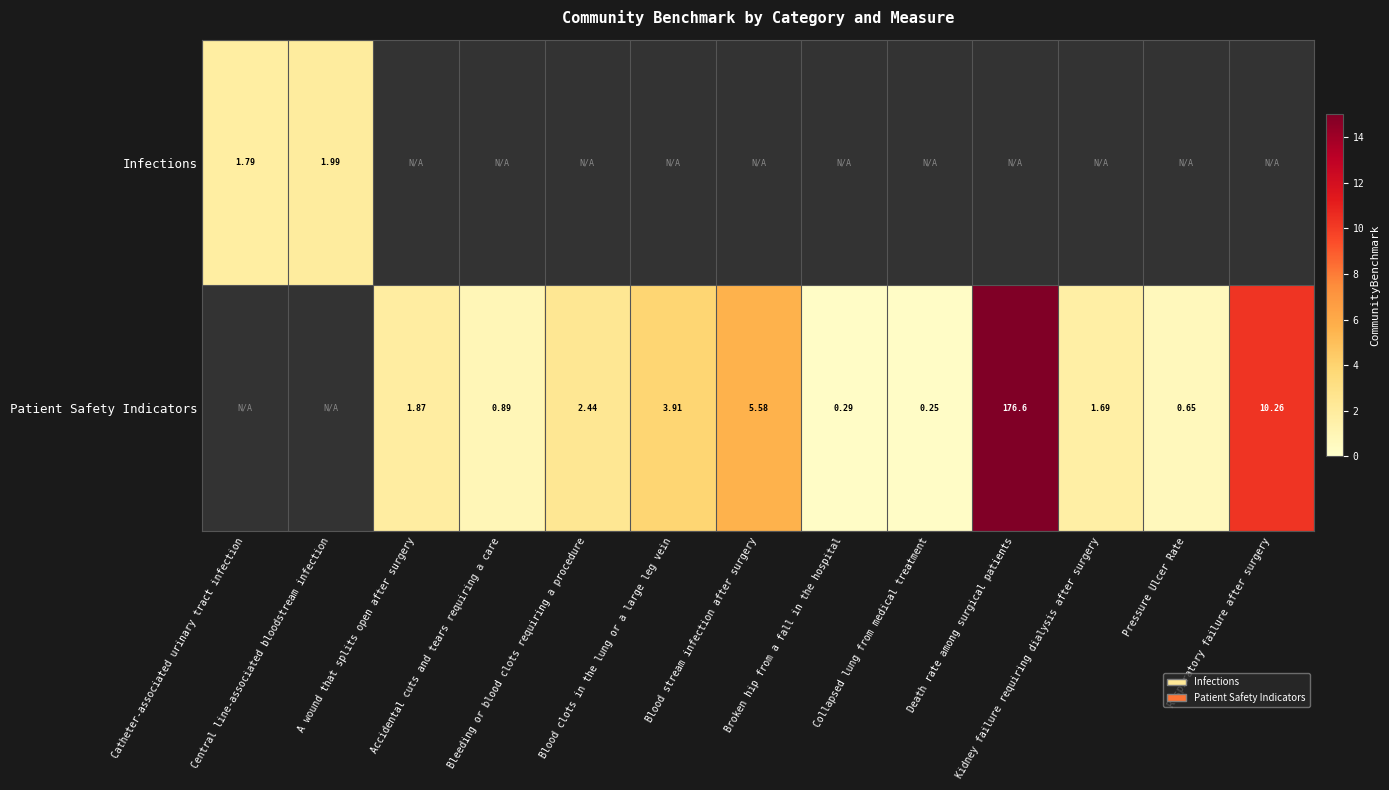

How many data points does each series have?

13